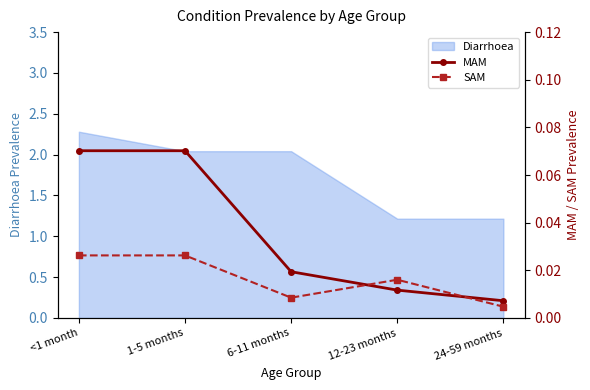

True or false: Diarrhoea has a value of 3.3 at 6-11 months.

False